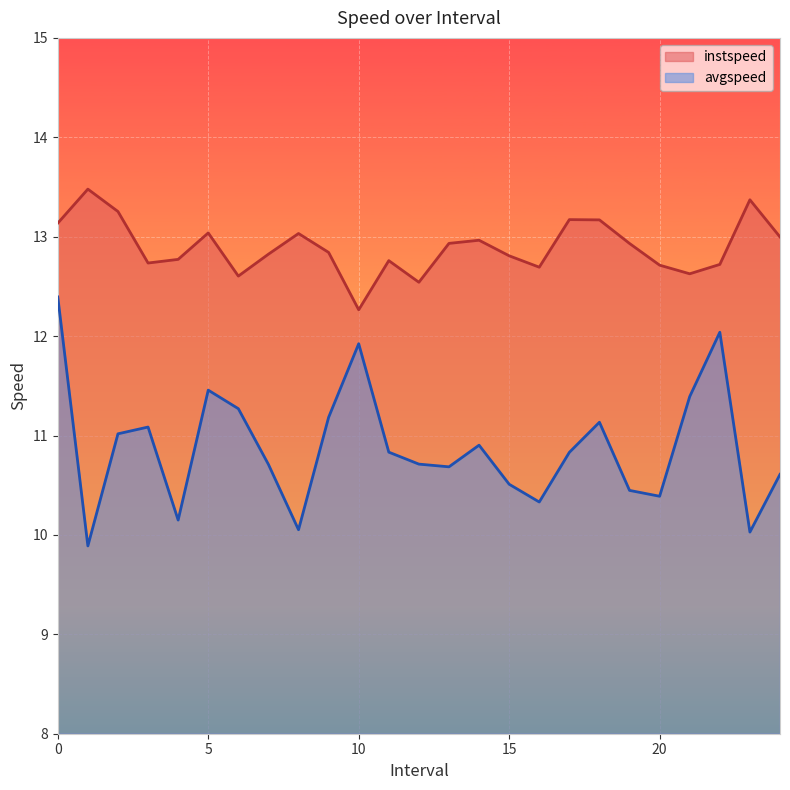

What is the label of the 11th point from the left?

10.0